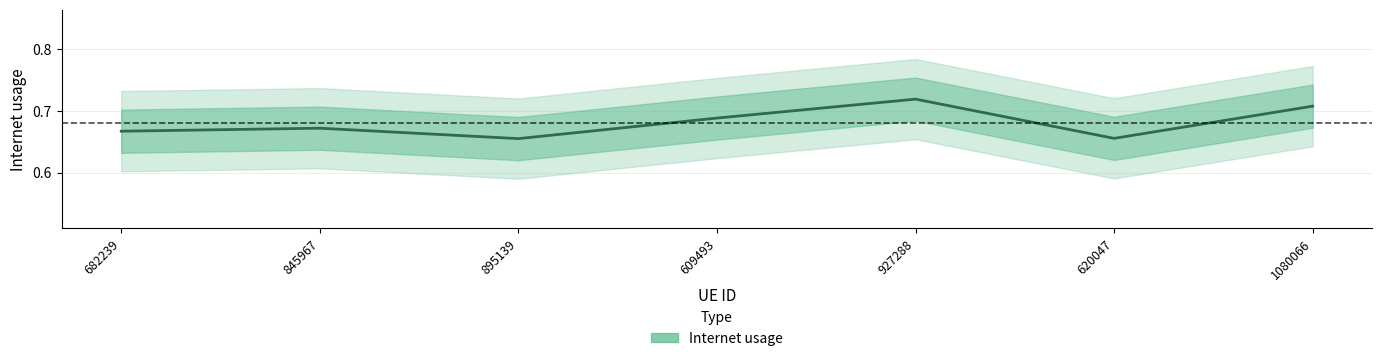

Reading right to left, extract all data points from this chart.

1080066=0.7	620047=0.7	927288=0.7	609493=0.7	895139=0.7	845967=0.7	682239=0.7